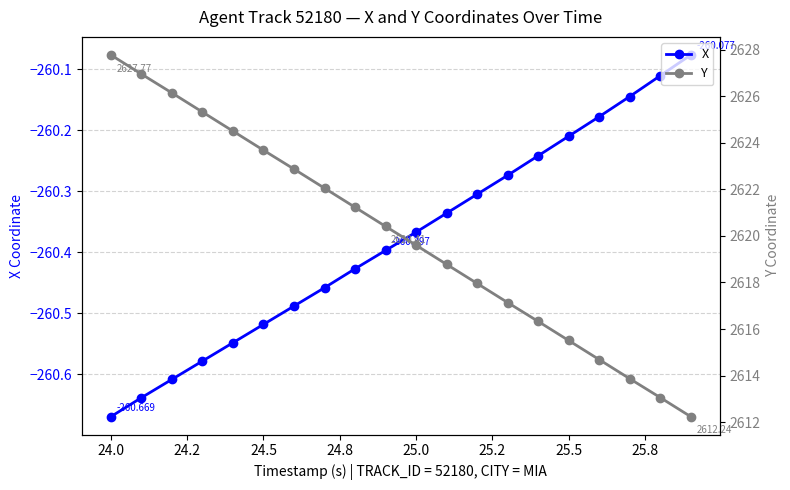

True or false: X has more than 2 interior local peaks.

False